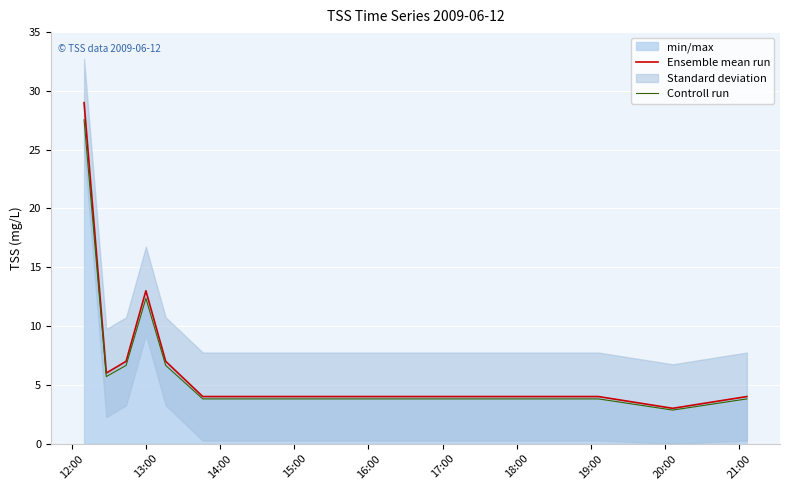

Reading right to left, list all the values displayed in this chart.

Ensemble mean run: 4.0	3.0	4.0	4.0	4.0	7.0	13.0	7.0	6.0	29.0
Controll run: 3.8	2.8	3.8	3.8	3.8	6.6	12.3	6.6	5.7	27.5